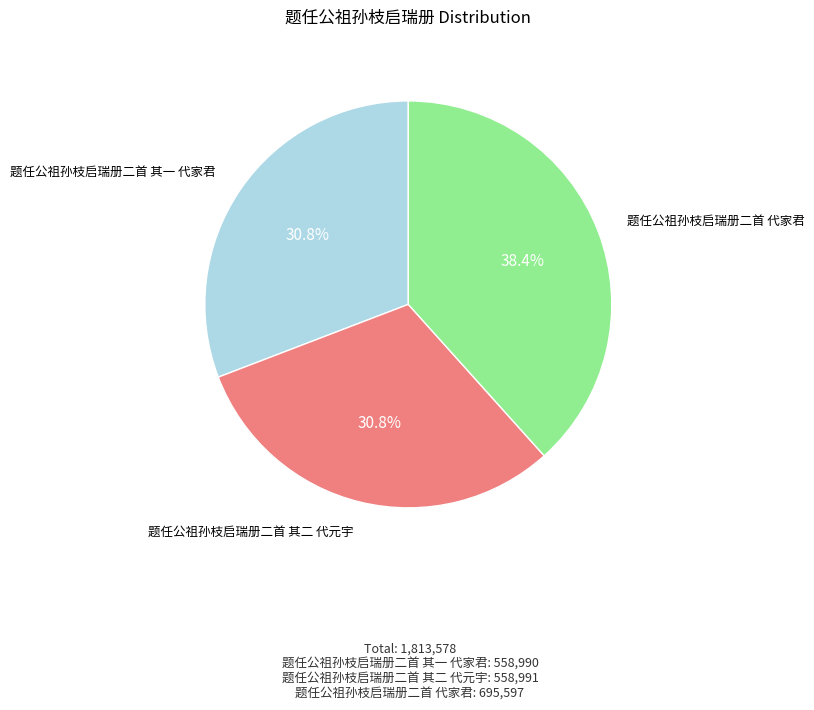

Is there a majority slice in this chart?

No